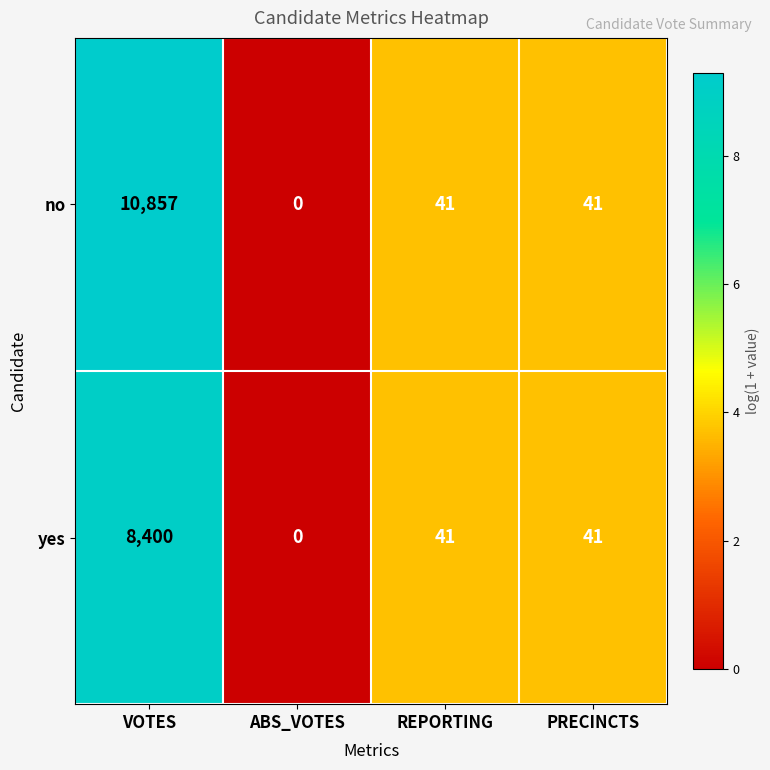

What is the maximum value shown in the chart?

10857